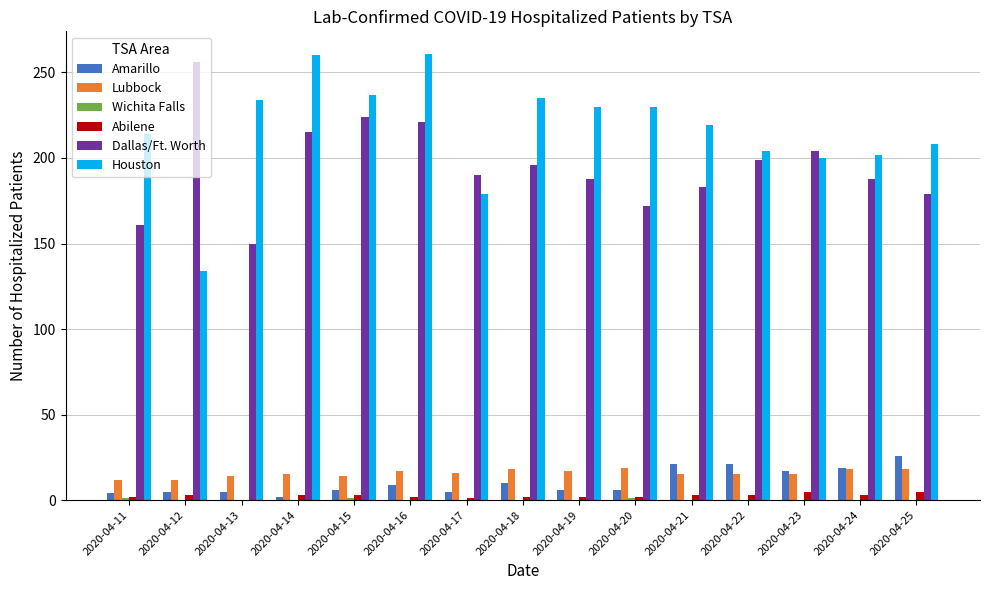

What is the maximum value shown in the chart?

261